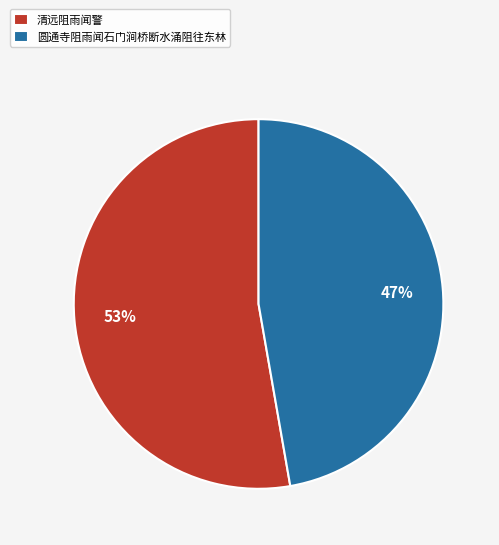

To the nearest percent, what portion does 清远阻雨闻警 represent?

53%